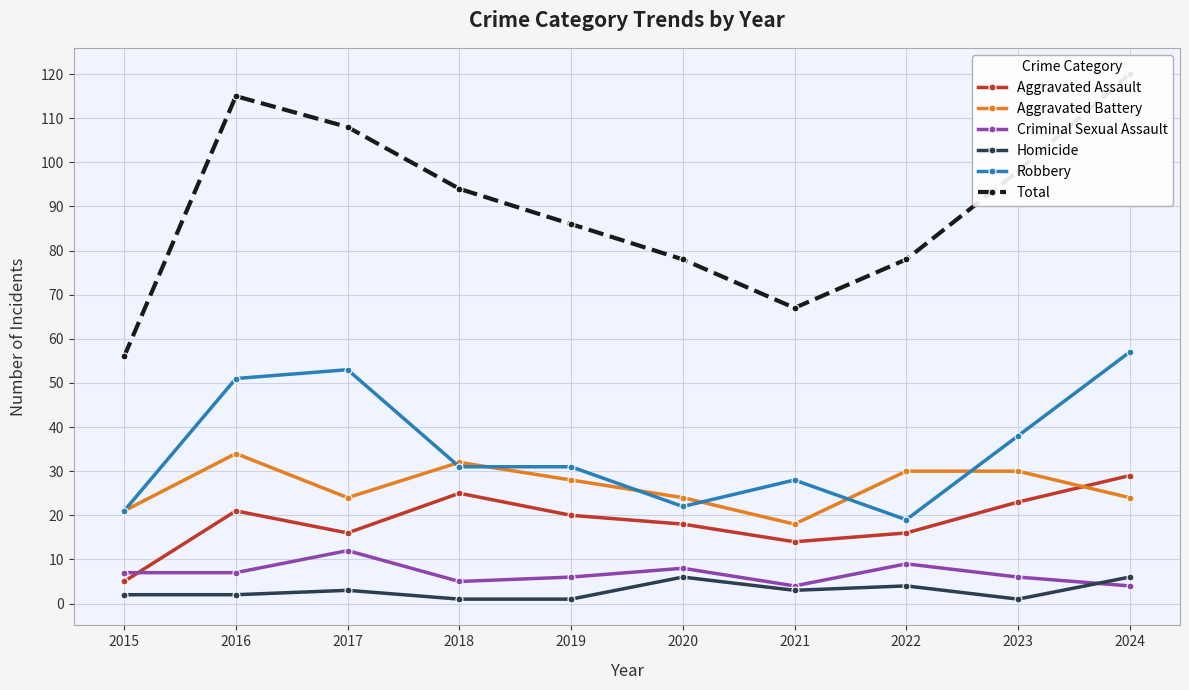

Is the value of Total at 2019 greater than the value of Homicide at 2016?

Yes